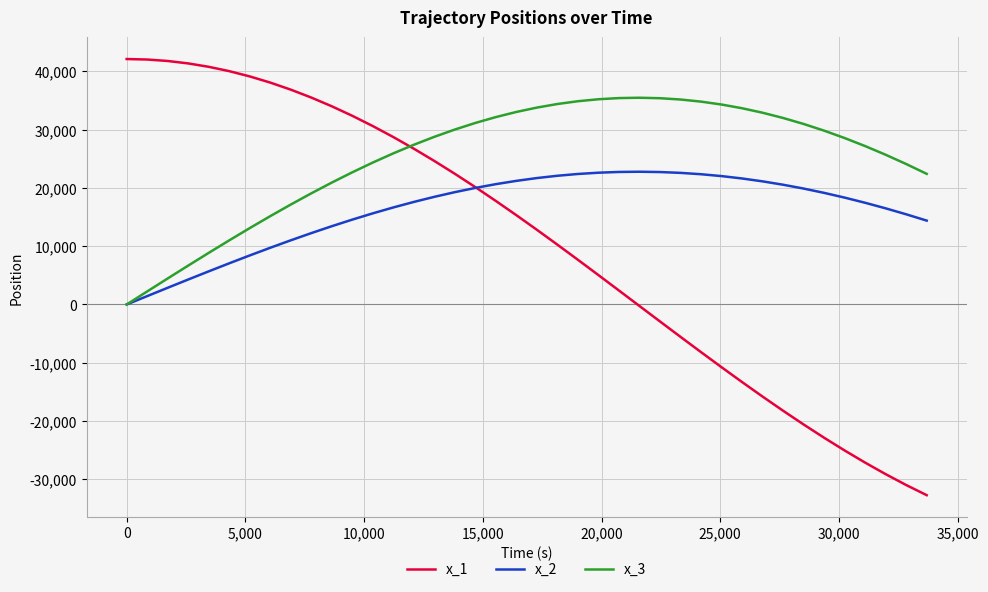

What is the average value of the x_2 series?

16220.2